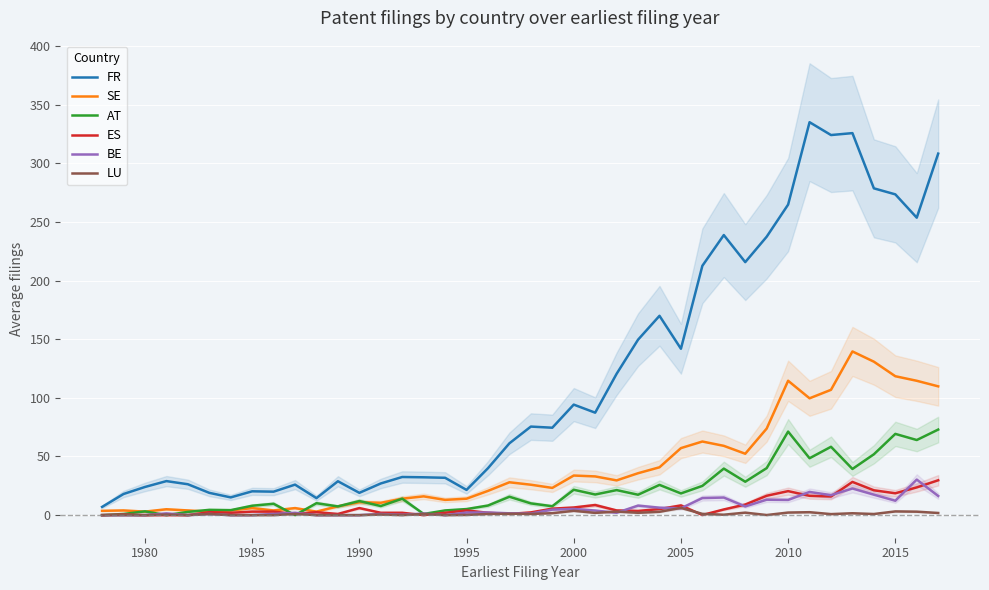

Reading left to right, list all the values displayed in this chart.

FR: 7.0	18.0	24.0	29.0	26.3	19.0	15.1	20.3	20.0	26.0	14.5	28.9	19.0	27.0	32.5	32.2	31.8	21.5	40.0	61.2	75.5	74.5	94.2	87.3	120.5	149.6	169.9	141.8	212.5	238.7	215.7	237.3	264.7	334.9	324.0	325.6	278.6	273.4	253.6	308.2
SE: 3.7	4.0	3.0	5.0	4.0	3.0	4.0	6.0	4.0	6.0	3.0	7.5	11.0	10.5	14.0	16.0	13.0	14.0	20.7	28.0	25.9	23.2	33.8	33.0	29.6	35.7	40.8	57.1	62.7	59.1	52.3	73.8	114.5	99.6	106.8	139.5	130.8	118.4	114.5	109.8
AT: 0.0	1.0	3.2	0.0	2.8	4.5	4.2	8.0	9.7	0.0	10.2	7.4	12.0	7.7	14.0	1.0	4.0	5.2	8.2	15.7	10.0	7.6	21.6	17.6	21.3	17.4	25.8	18.5	24.9	39.7	28.5	40.1	71.2	48.5	58.3	39.4	51.9	69.2	64.0	72.9
ES: 0.0	0.5	0.0	0.0	0.0	2.5	2.0	3.0	3.0	1.0	2.5	1.0	6.0	2.0	2.0	0.0	2.0	4.0	2.0	1.0	2.3	5.5	6.5	8.6	4.0	3.6	5.2	8.3	0.1	4.8	9.0	16.5	20.5	16.5	15.9	28.3	21.2	18.6	23.6	29.7
BE: 0.0	0.0	0.0	1.5	0.0	1.0	0.0	0.0	1.0	2.0	0.0	0.0	0.0	1.0	0.3	1.3	0.0	2.2	2.2	1.6	1.3	4.7	5.2	3.9	2.0	8.1	6.3	5.8	14.6	15.0	7.4	13.2	12.9	19.8	17.0	22.7	17.4	12.3	30.3	16.3
LU: 0.0	0.0	0.0	0.5	0.0	1.0	0.0	0.0	0.0	1.0	0.0	0.0	0.0	0.5	0.0	1.0	0.0	0.2	1.0	1.2	1.0	1.7	3.7	1.9	3.0	2.0	2.8	6.2	1.1	0.4	2.1	0.1	2.2	2.5	0.9	1.6	0.9	3.2	3.0	1.8